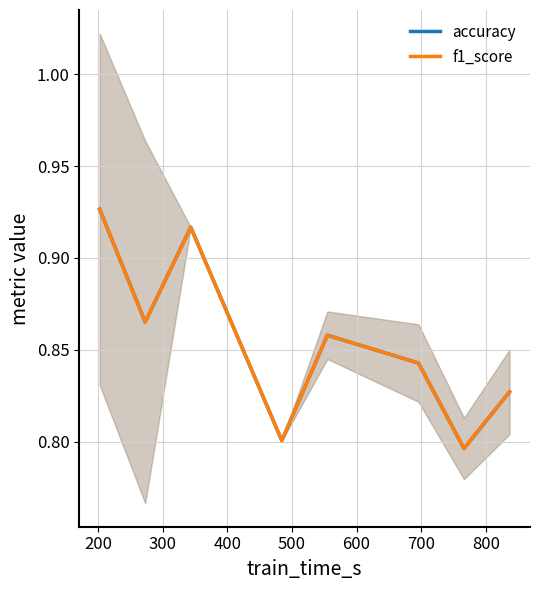

The value of f1_score at 700 is 0.2. True or false?

False